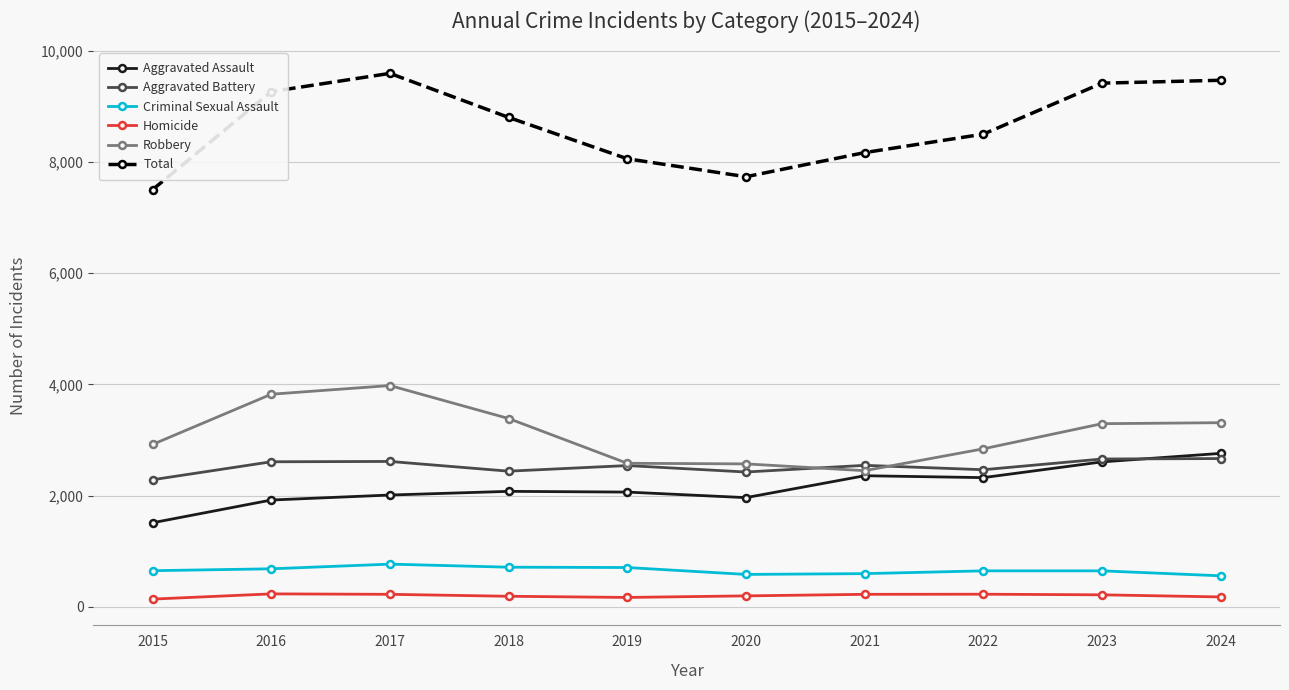

Is it true that Homicide equals 224 at 2021?

True